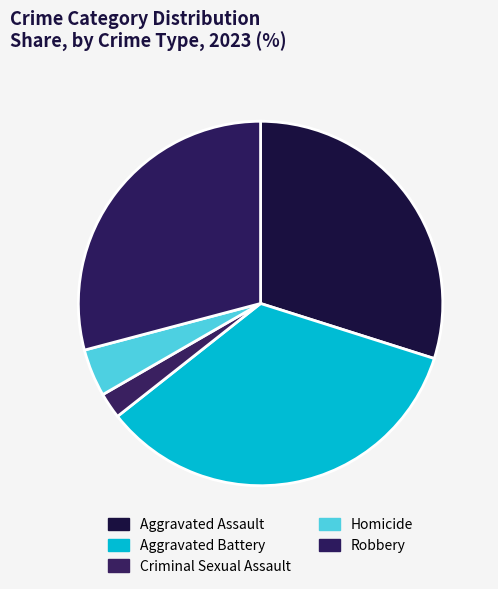

Count the number of slices in the pie.

5